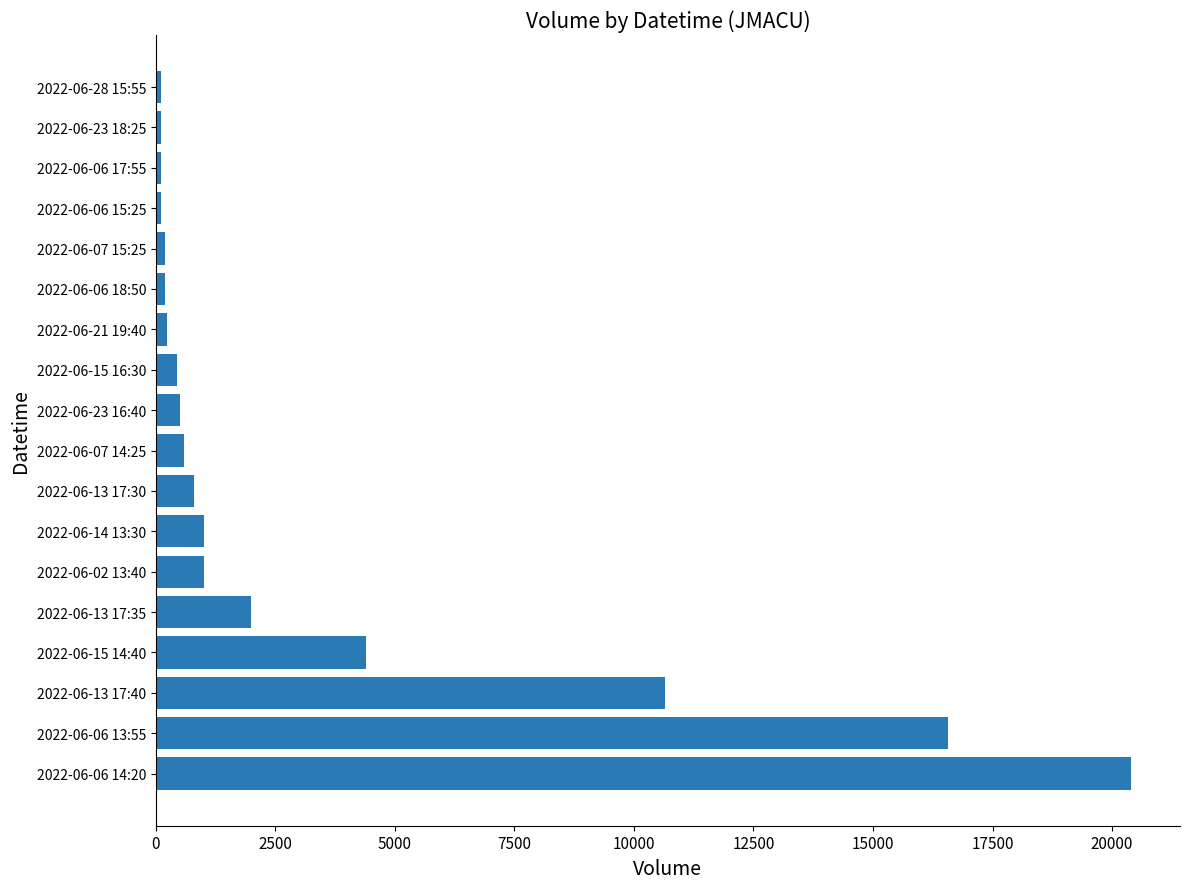

The value at 2022-06-06 13:55 is 16575. True or false?

True